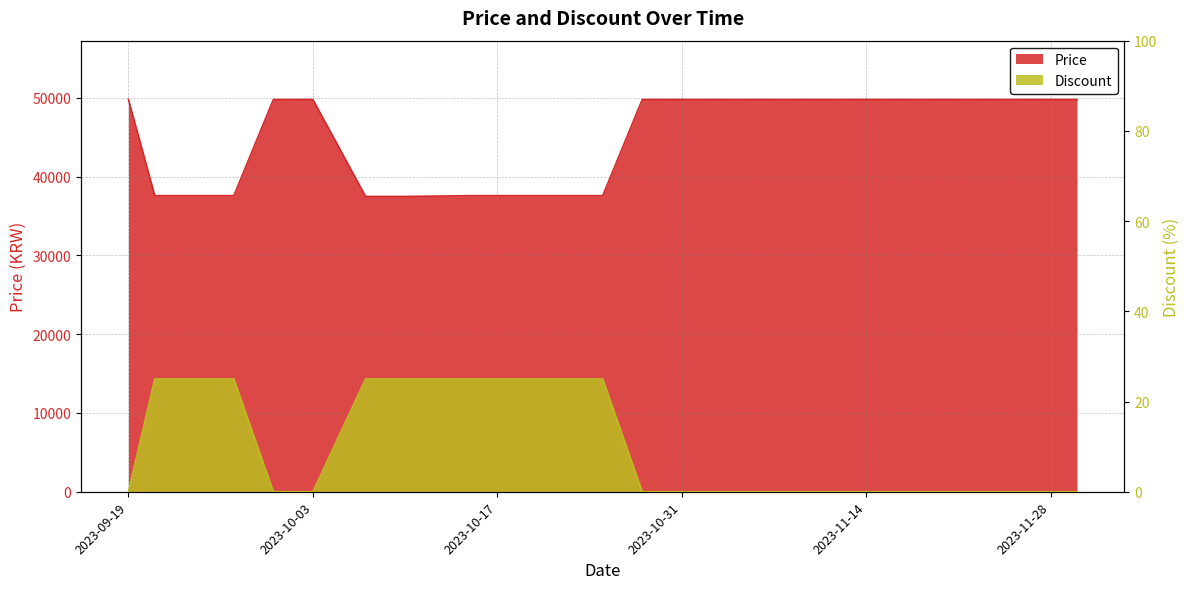

Reading right to left, list all the values displayed in this chart.

Price: 49800	49800	49800	49800	49800	49800	49800	49800	37590	37590	37590	37590	37490	37490	49800	49800	37590	37590	37590	49800
Discount: 0	0	0	0	0	0	0	0	25	25	25	25	25	25	0	0	25	25	25	0